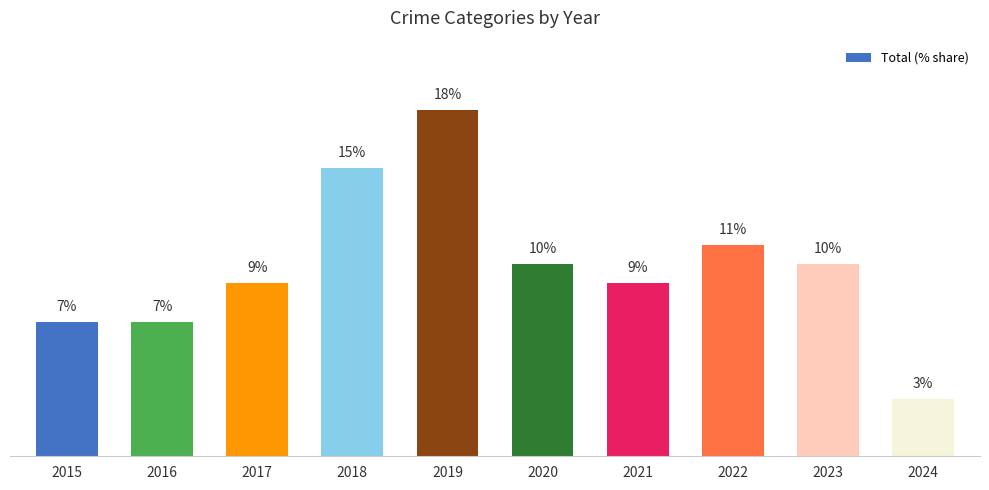

Is it true that the value at 2020 is 10?

True